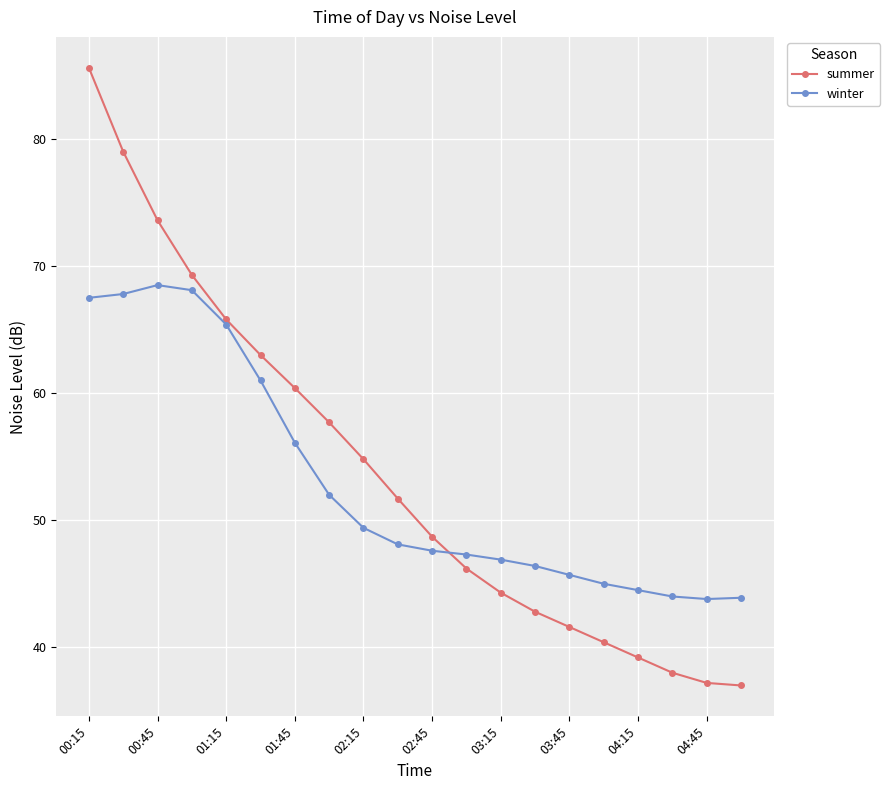

Which series has the widest spread of values?

summer